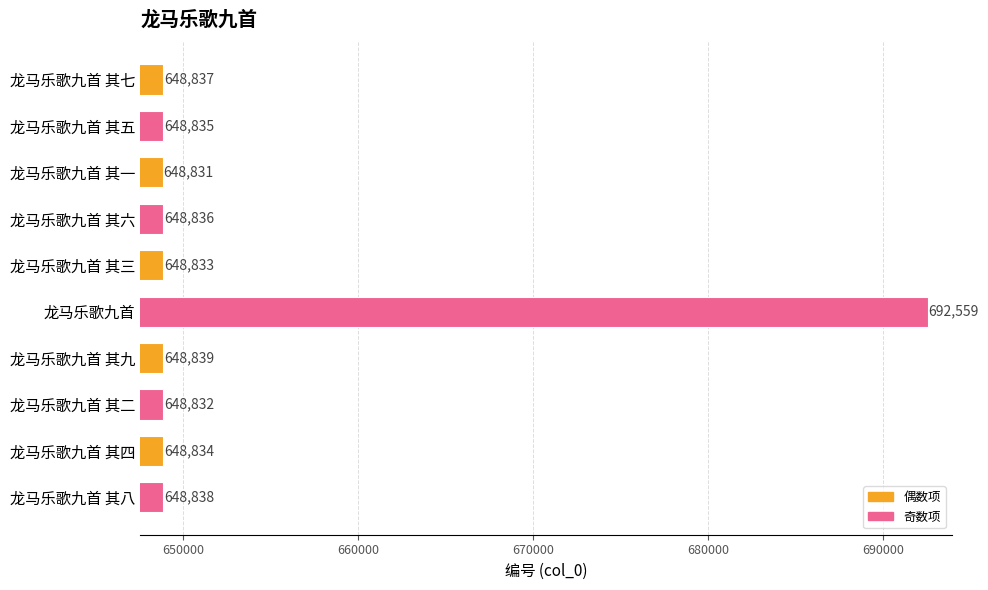

Rank the categories by value from highest to lowest.

龙马乐歌九首, 龙马乐歌九首 其九, 龙马乐歌九首 其八, 龙马乐歌九首 其七, 龙马乐歌九首 其六, 龙马乐歌九首 其五, 龙马乐歌九首 其四, 龙马乐歌九首 其三, 龙马乐歌九首 其二, 龙马乐歌九首 其一